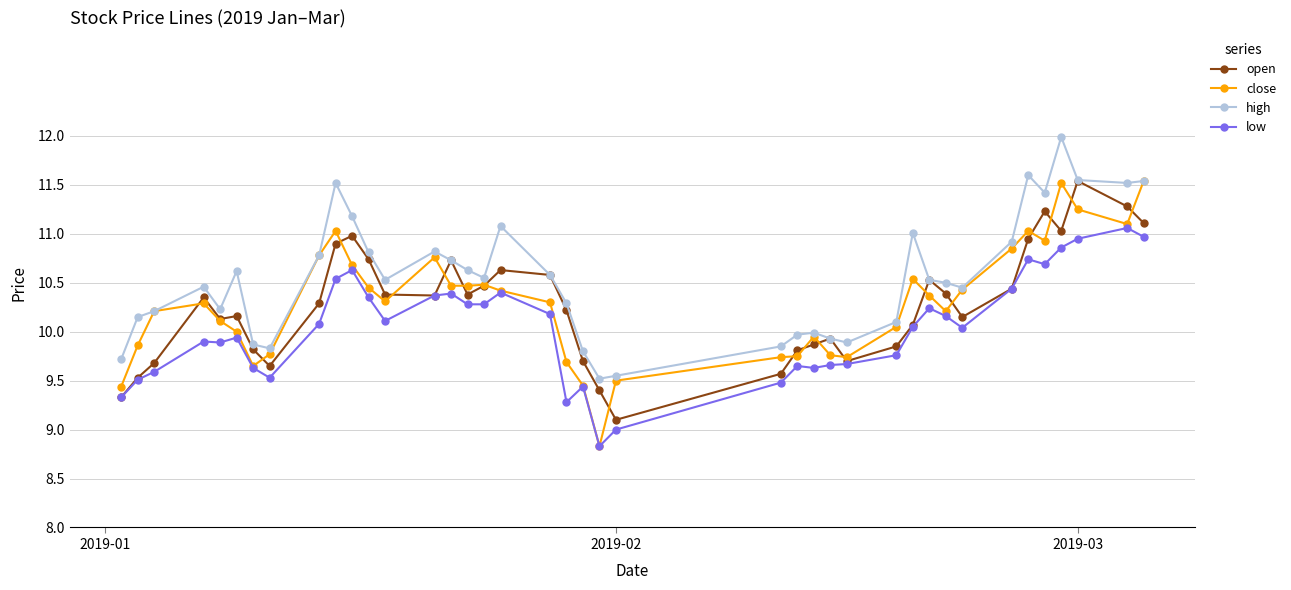

What is the highest value of the low series?

11.1